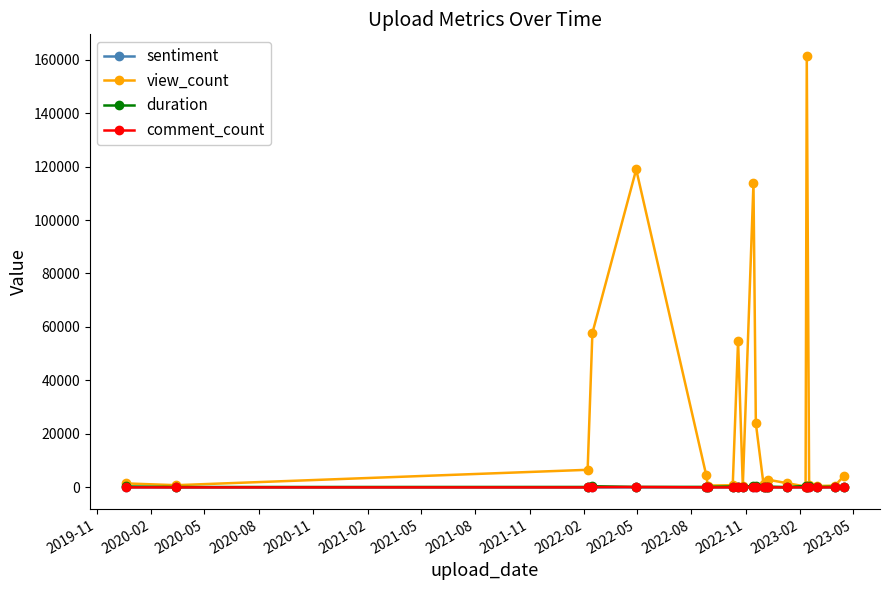

How many interior local valleys does the view_count series have?

6